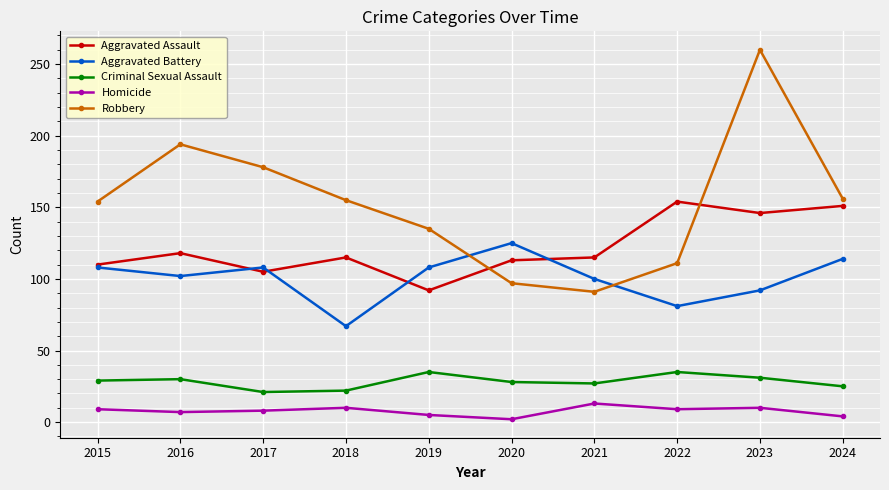

What is the difference between the second highest and minimum values in the Criminal Sexual Assault series?

14